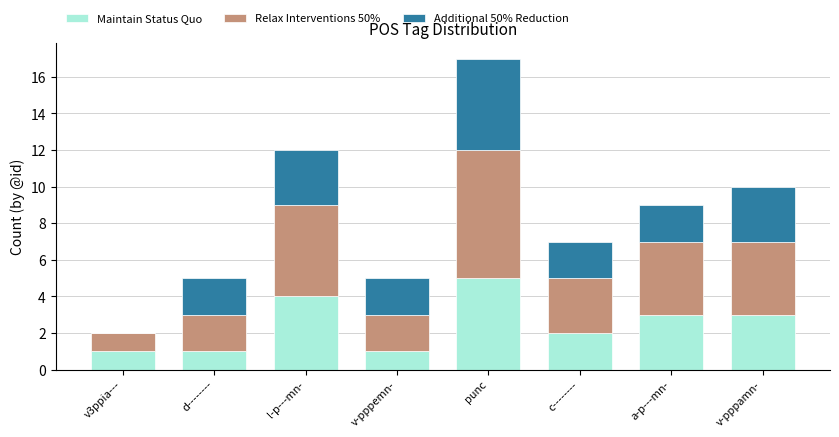

Reading left to right, transcribe the values for Maintain Status Quo.

v3ppia---=1	d--------=1	l-p---mn-=4	v-pppemn-=1	punc=5	c--------=2	a-p---mn-=3	v-pppamn-=3